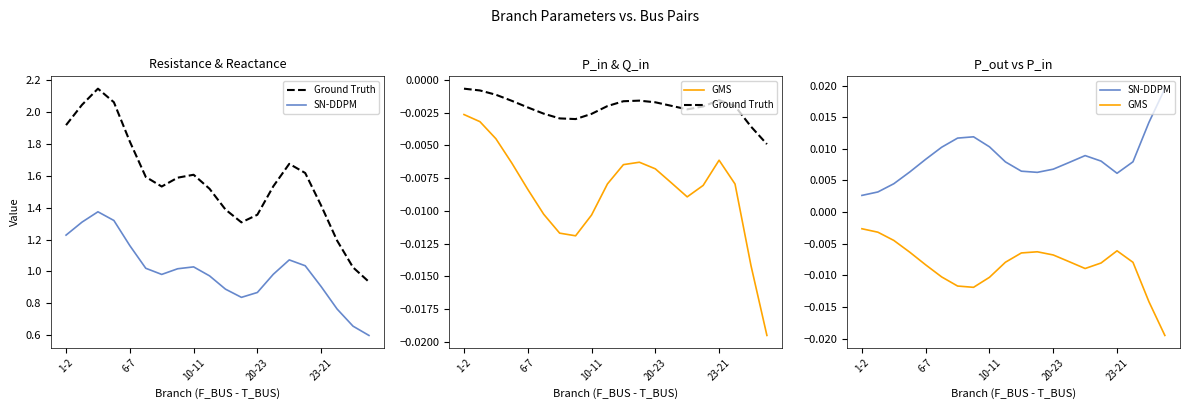

Rank the series by their average value, from lowest to highest.

GMS, Ground Truth, SN-DDPM